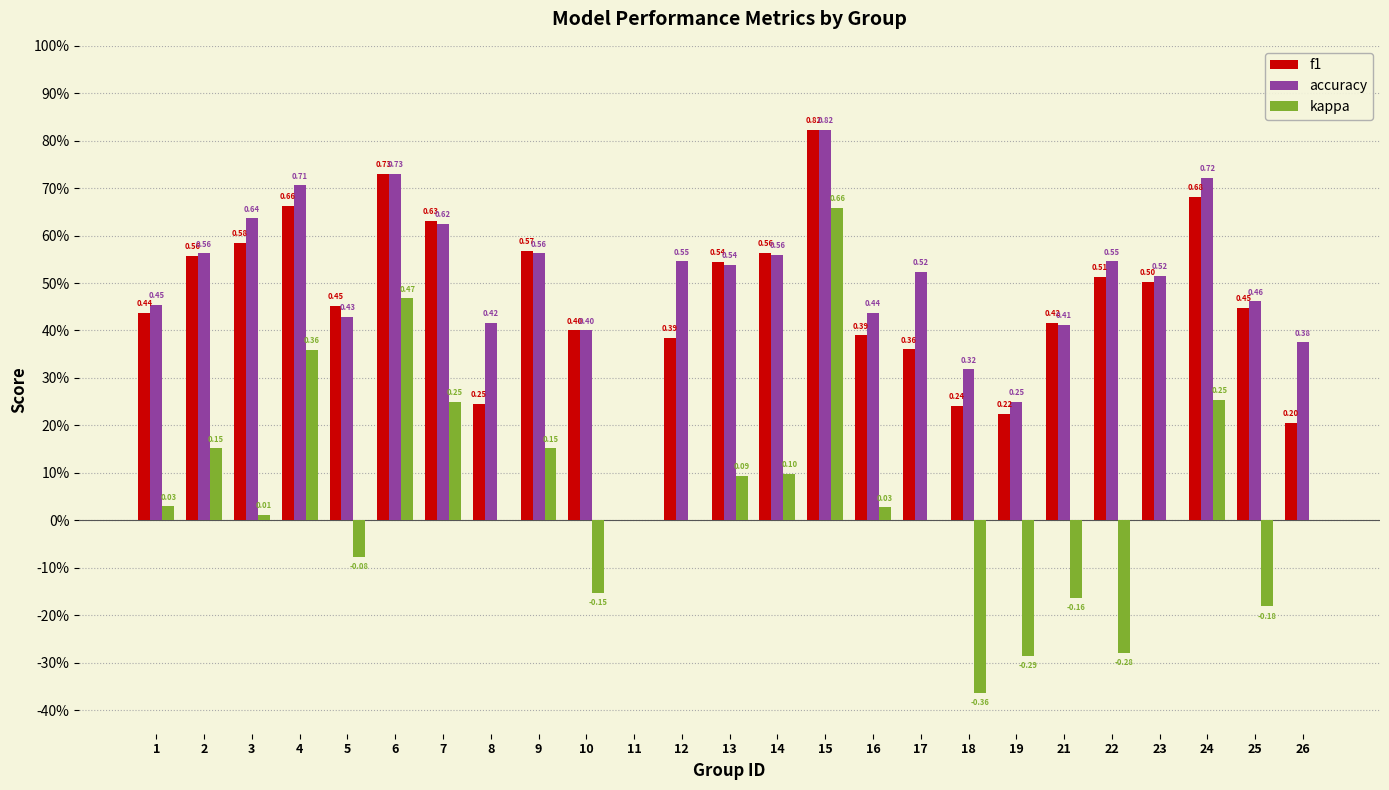

What is the difference between the second highest and minimum values in the kappa series?

0.8